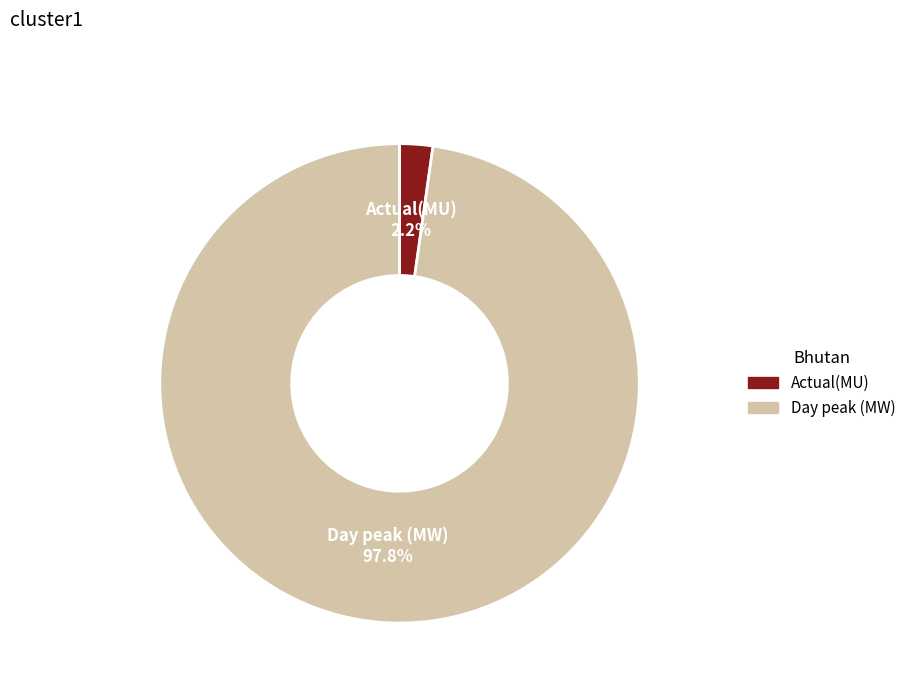

How much of the chart is everything except Day peak (MW)?

2.2%